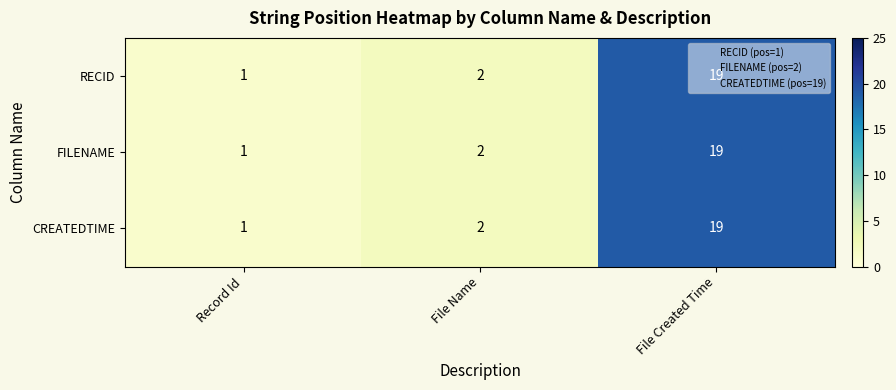

At which category is the sum across all series the highest?

File Created Time